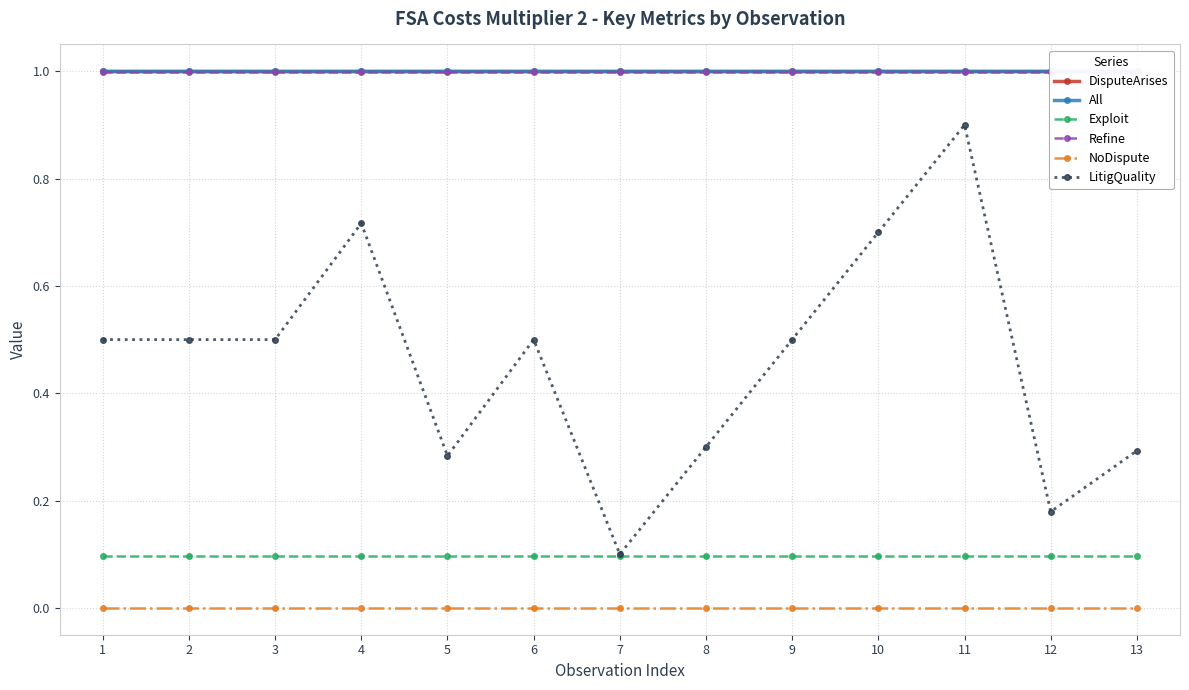

What is the total value across all series at 13?

3.4